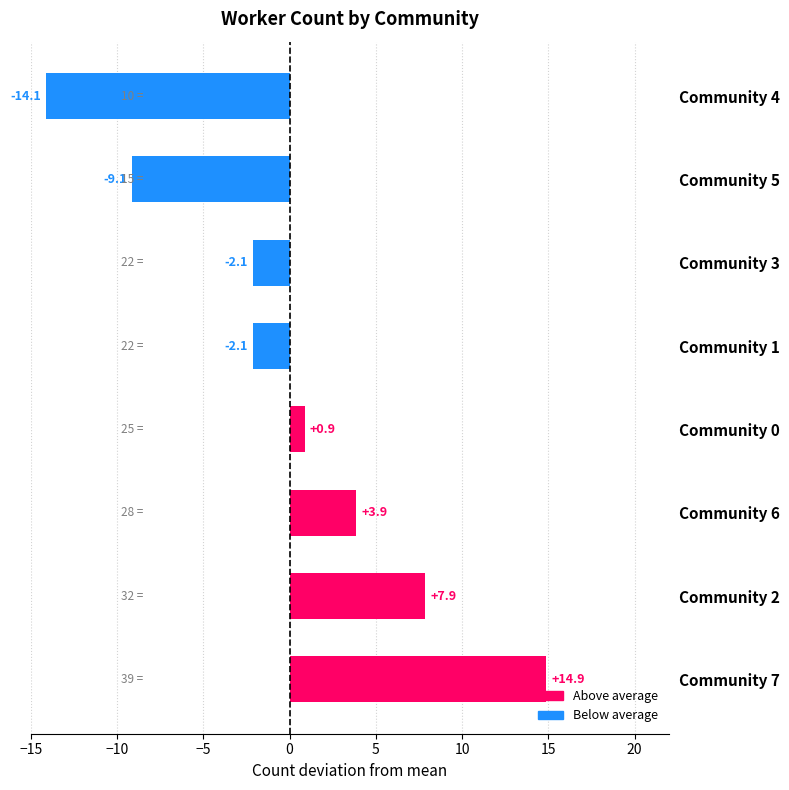

At which label is the value closest to 0?

Community 0